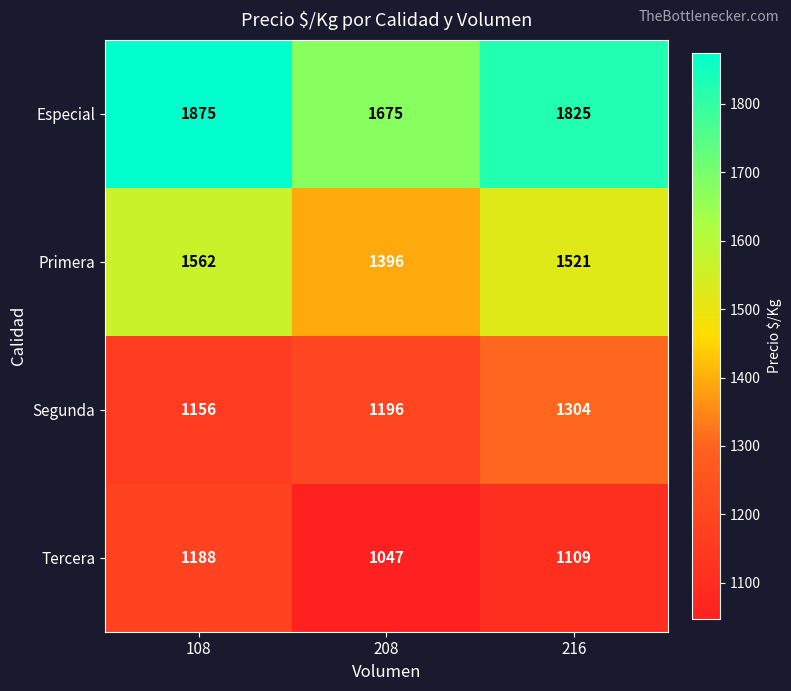

Reading right to left, extract all data points from this chart.

Especial: 1825	1675	1875
Primera: 1521	1396	1562
Segunda: 1304	1196	1156
Tercera: 1109	1047	1188